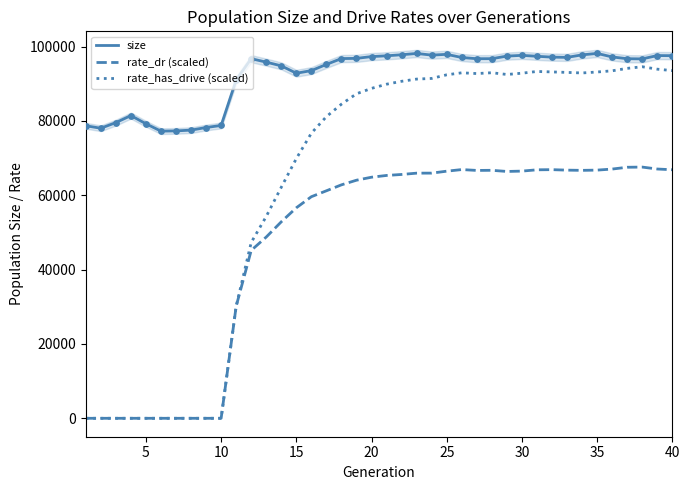

What is the lowest value of the size series?

77249.0